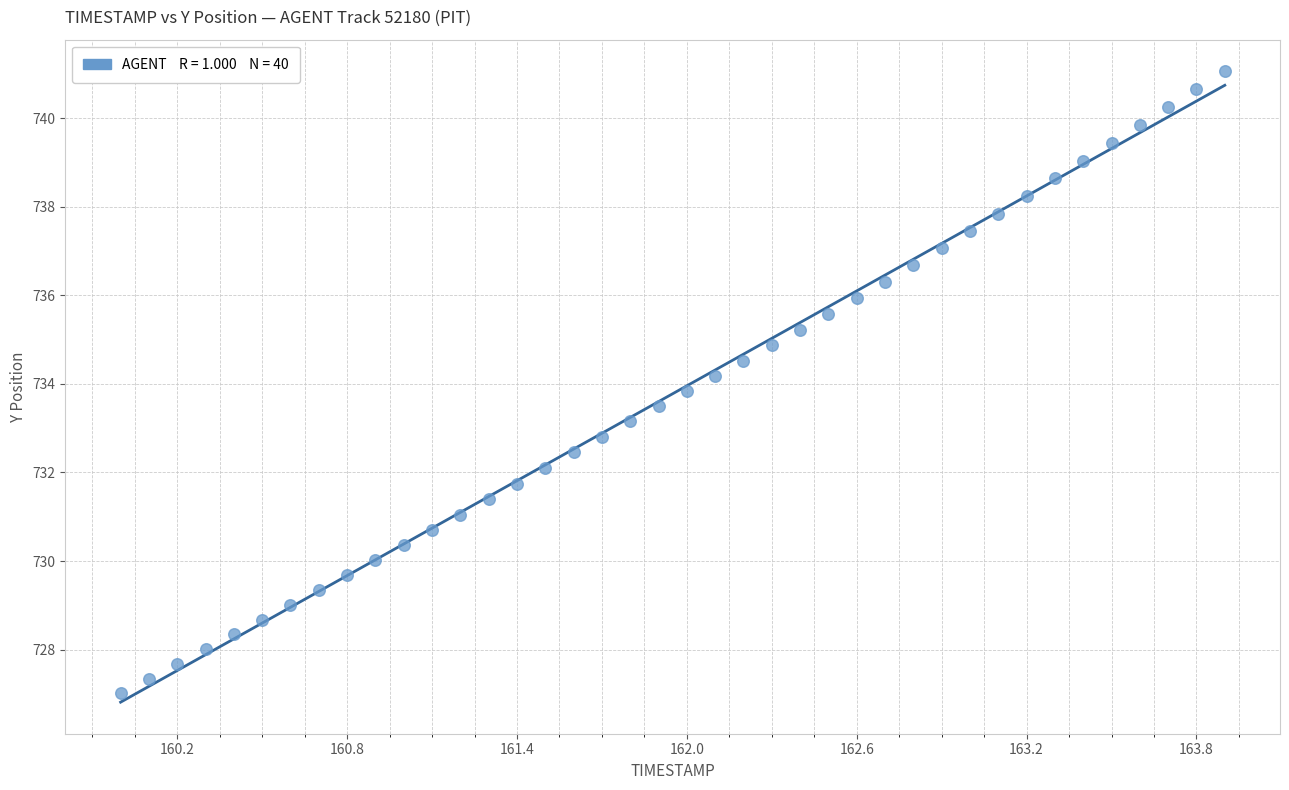

What is the range of X values (max minus min)?

3.9